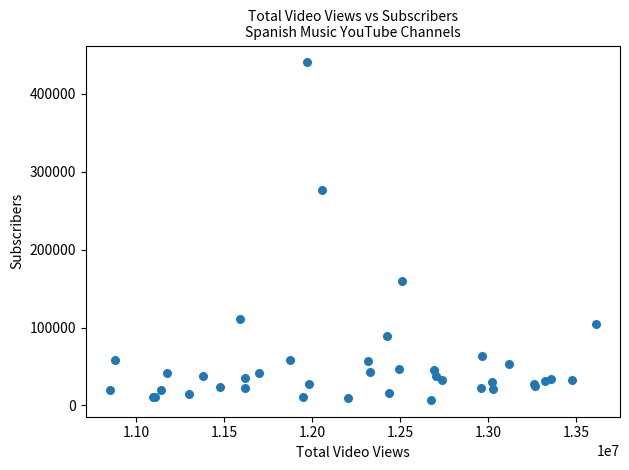

What Y value in the scatter plot is closest to 223615?

277000